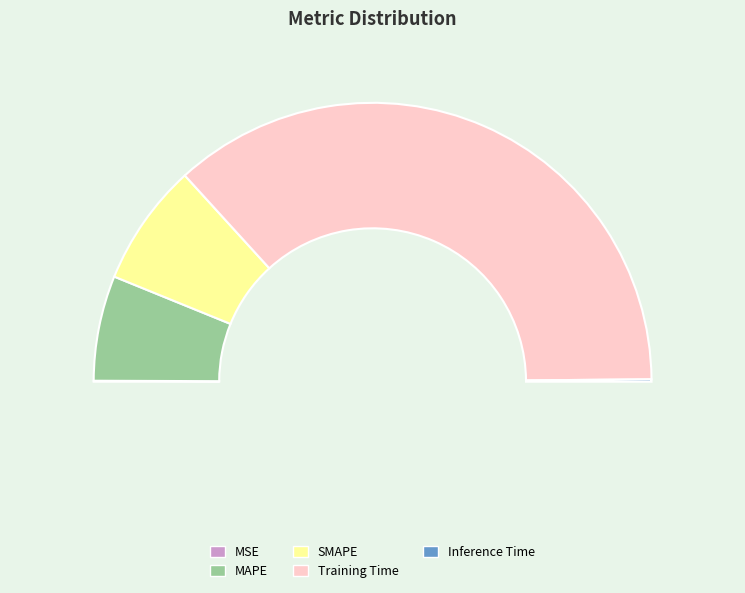

Is SMAPE the majority of the pie?

No